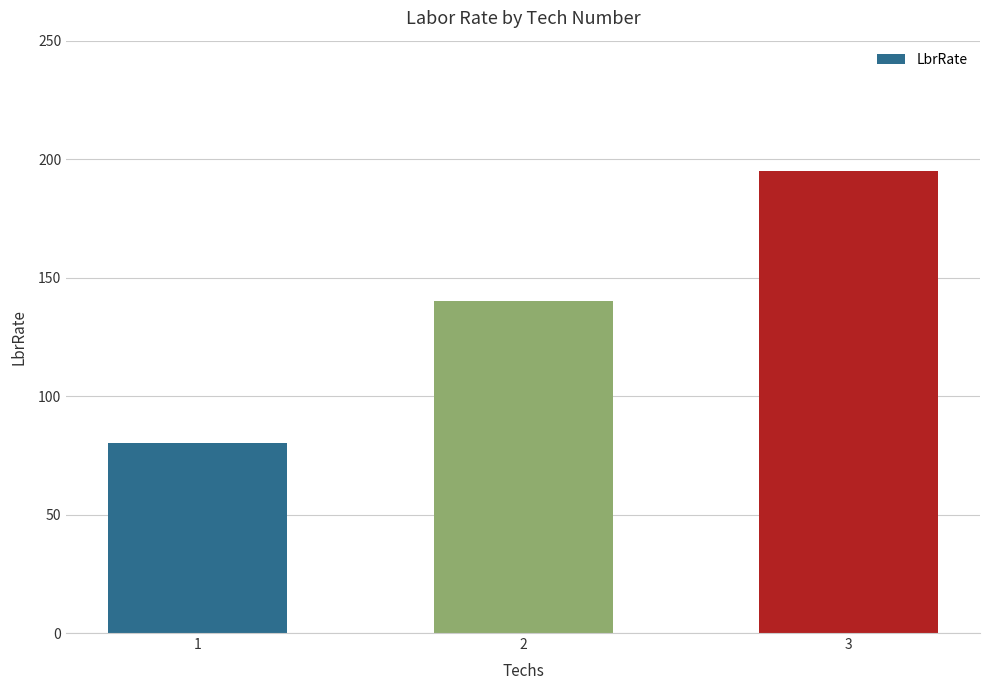

How many values are below 140?

1